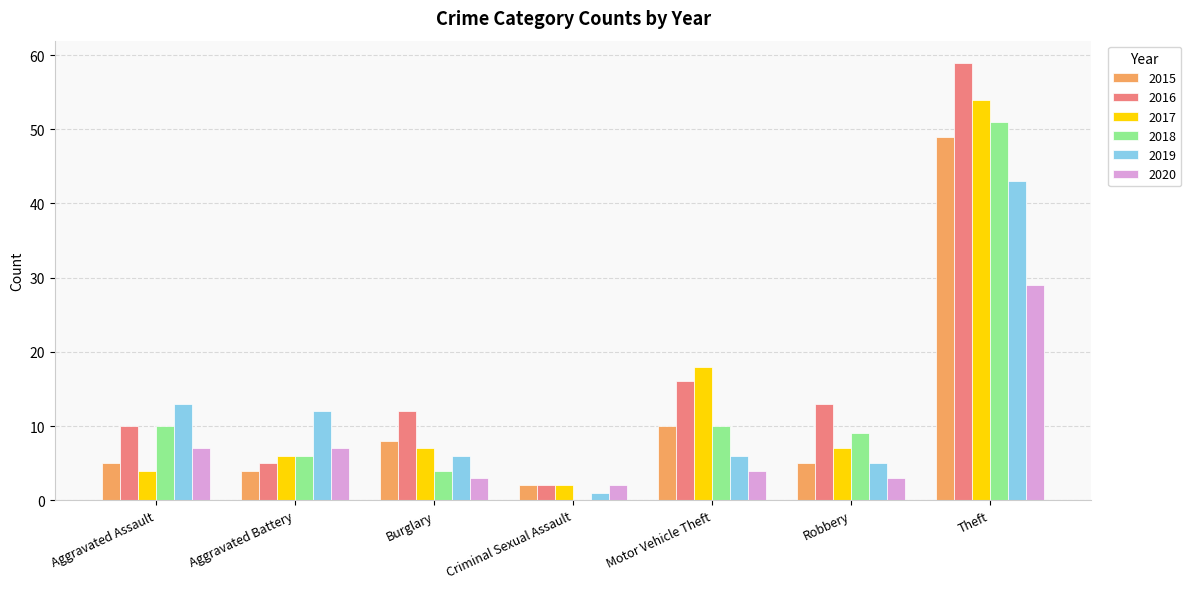

What are all the series names shown in the legend?

2015, 2016, 2017, 2018, 2019, 2020